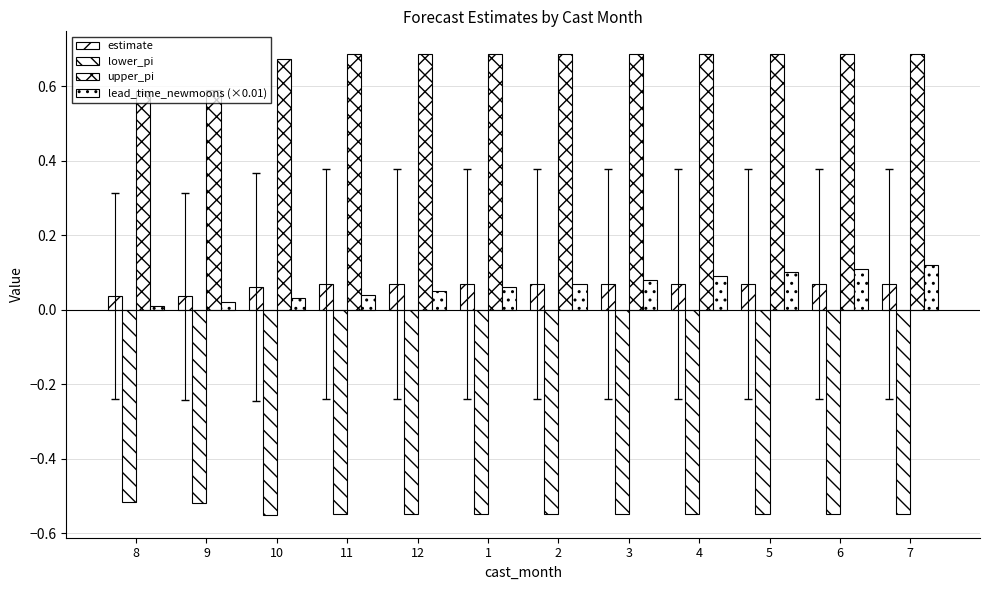

How many series are shown in this chart?

4